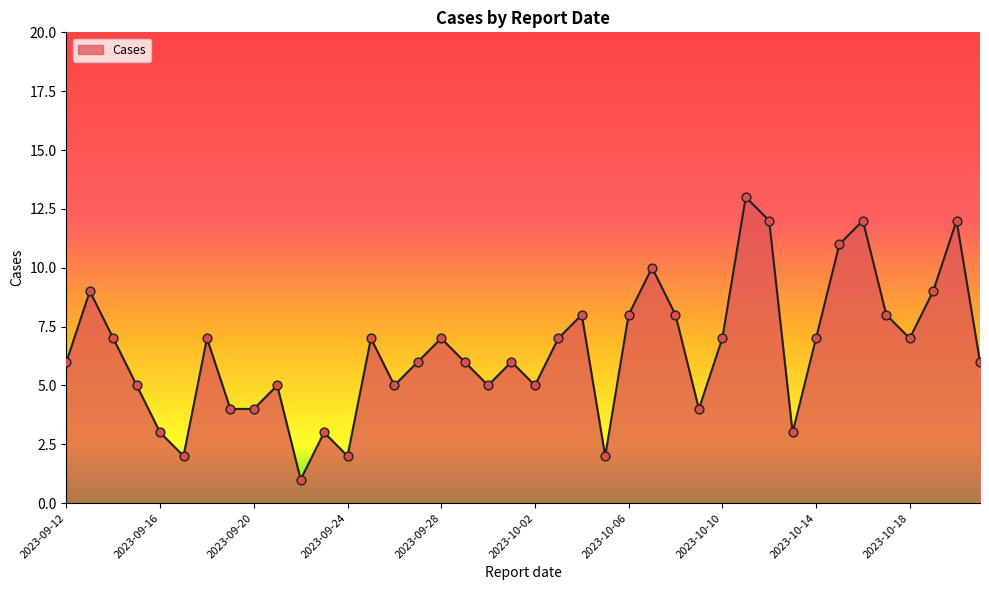

What is the greatest value displayed?

13